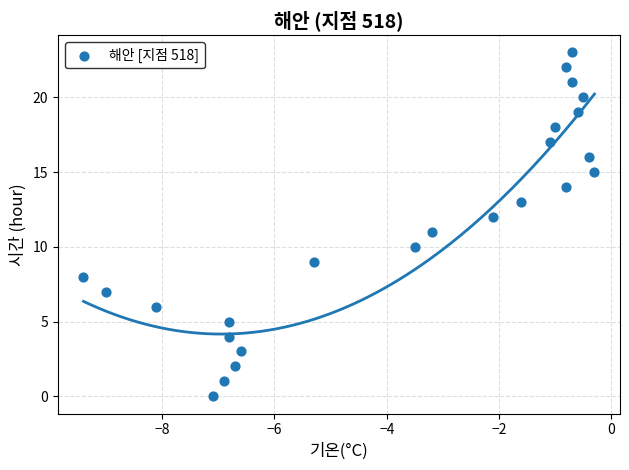

What is the range of Y values (max minus min)?

23